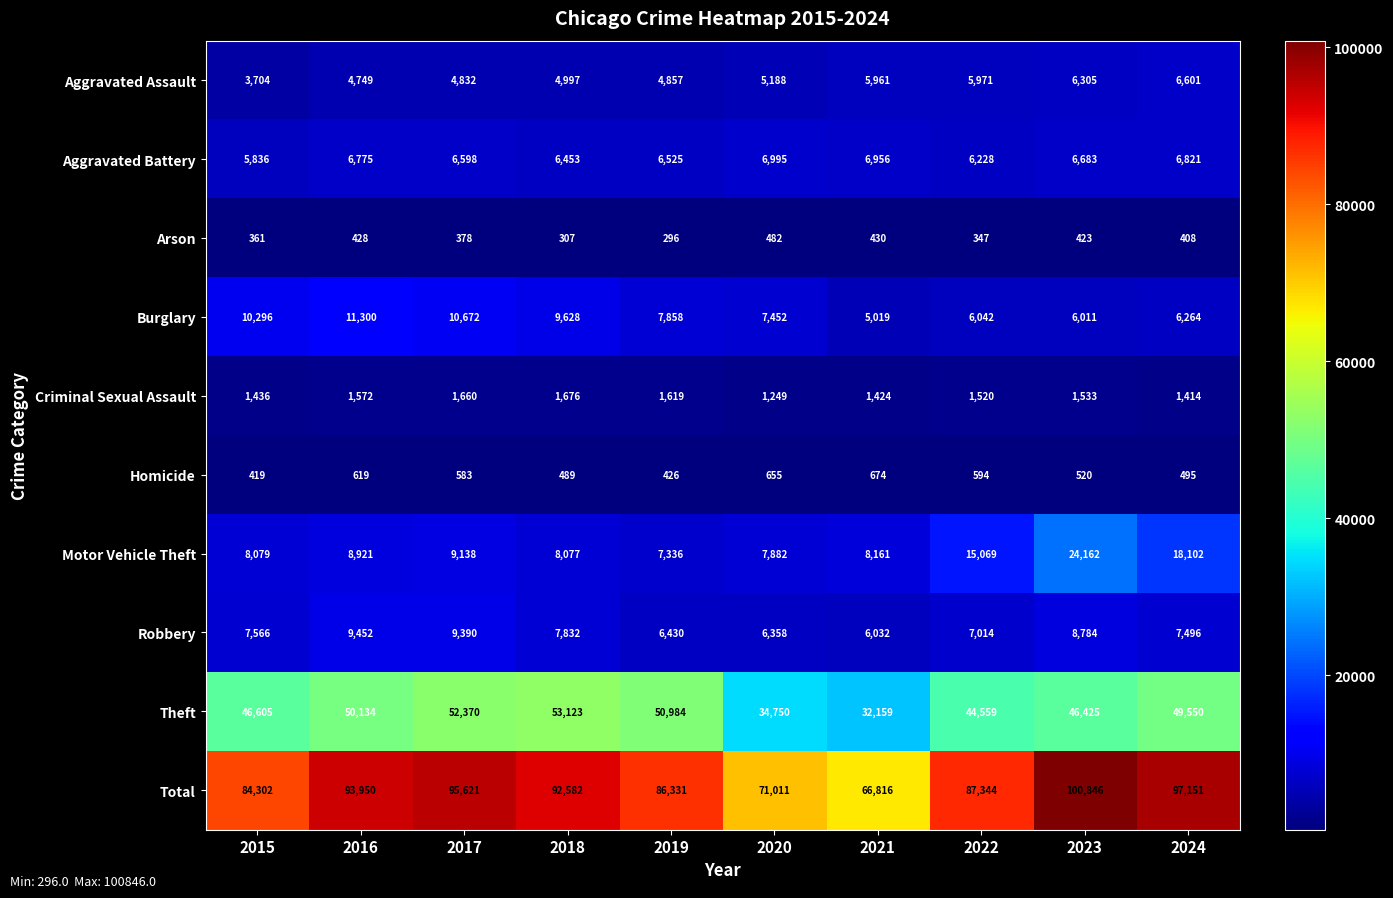

Between 2015 and 2019, which series saw the biggest shift?

Theft